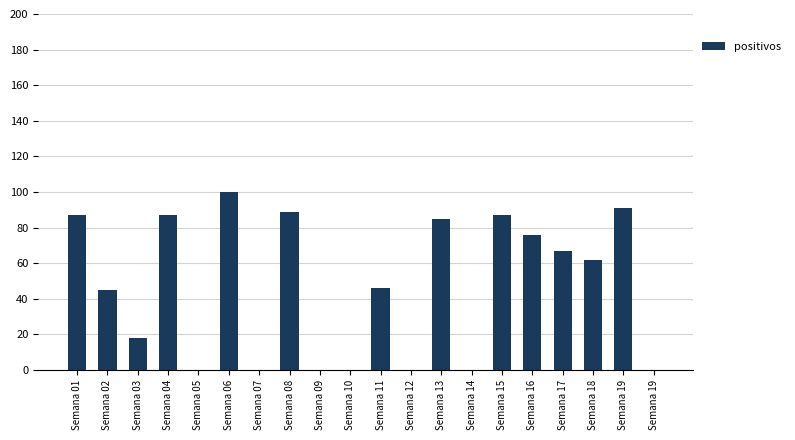

What is the value of the 16th bar from the left?

76